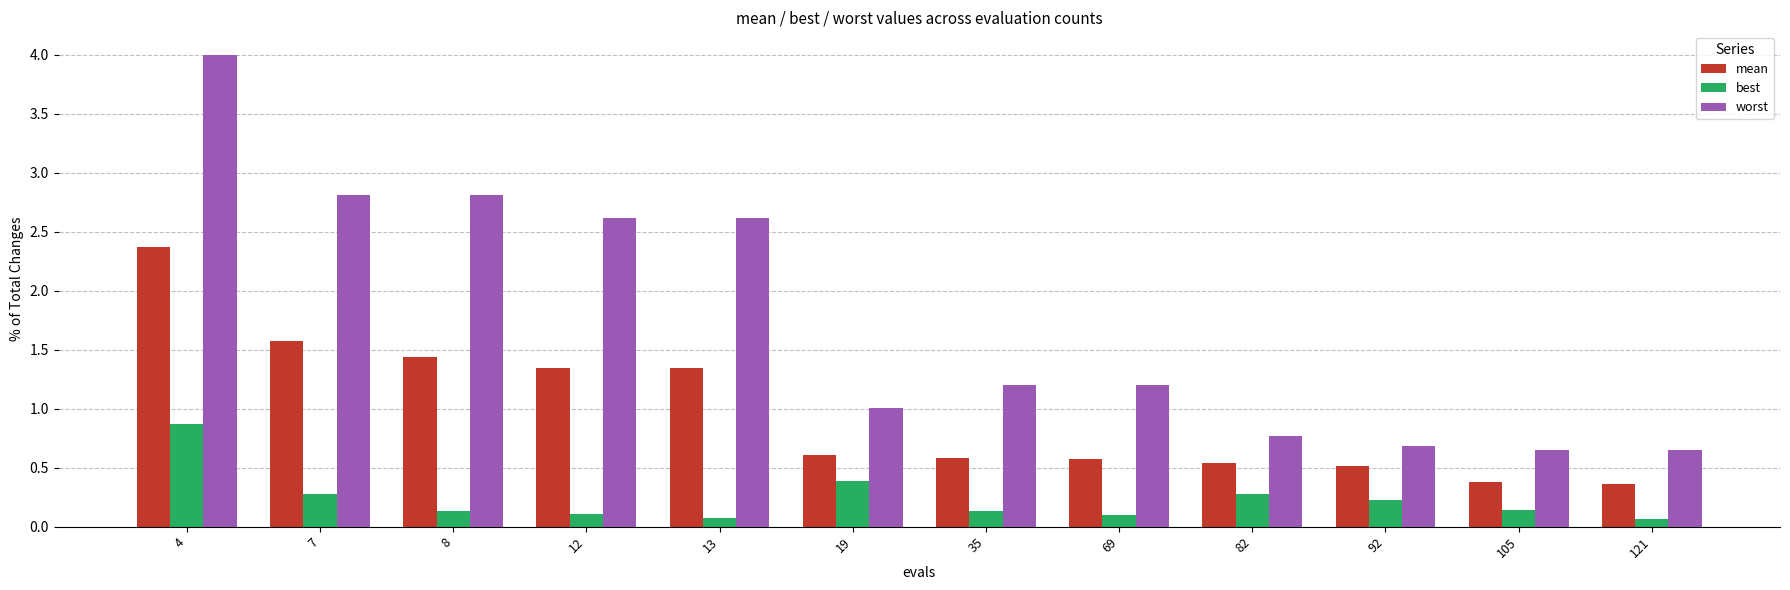

Is it true that worst equals 0.3 at 82?

False